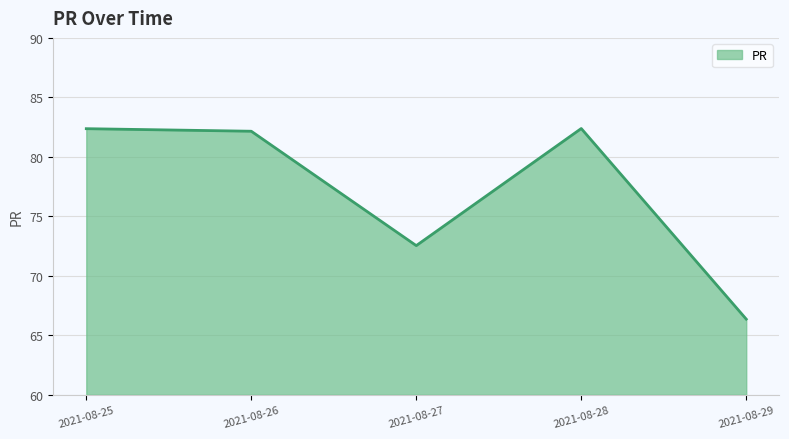

True or false: the data has more than 2 interior local peaks.

False